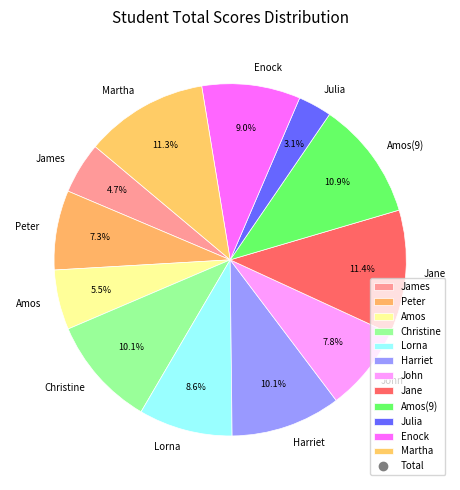

To the nearest percent, what percentage of the pie is Lorna?

9%